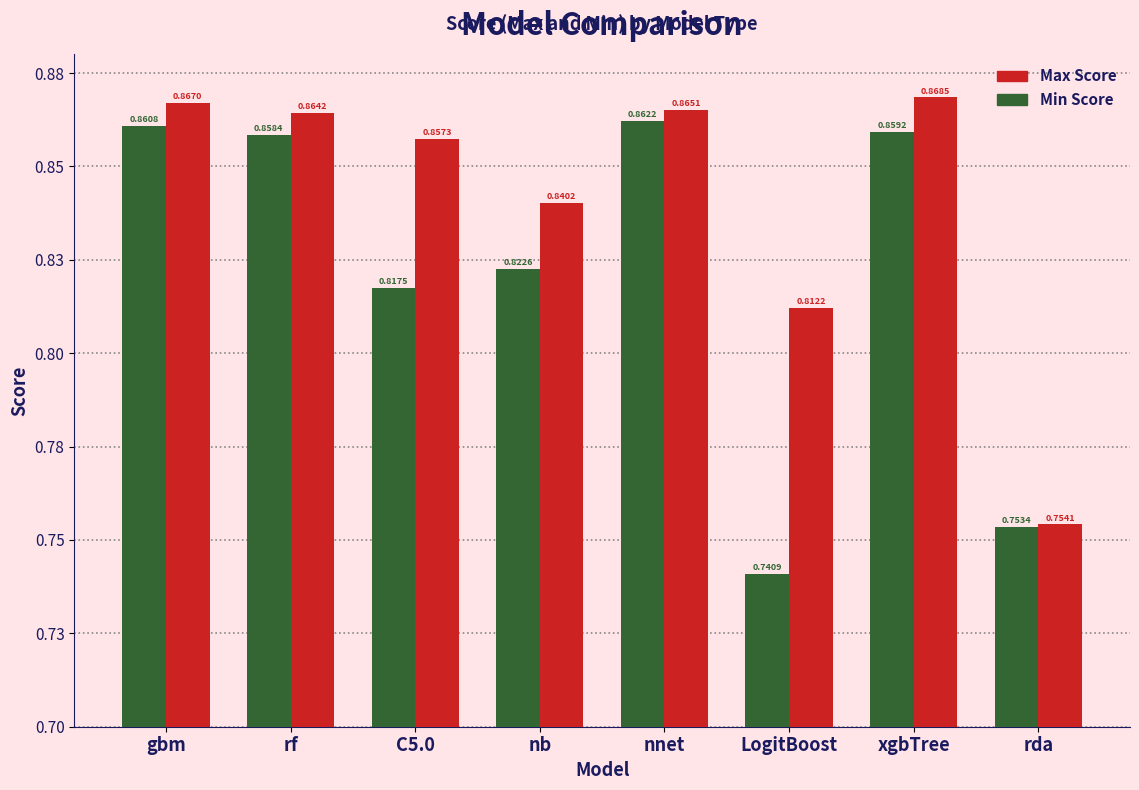

Which has a higher value, C5.0 or nb?

C5.0